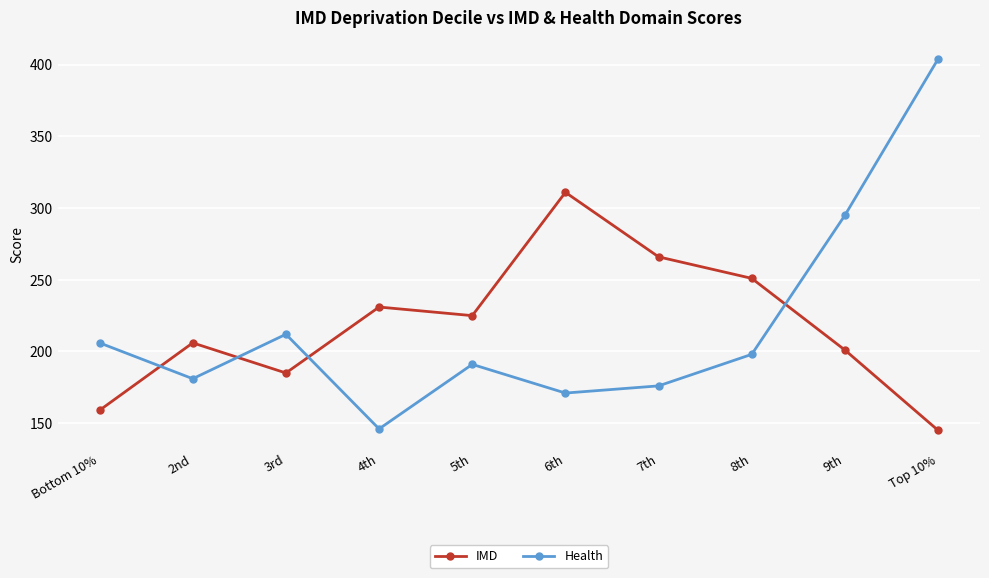

Reading right to left, extract all data points from this chart.

IMD: Top 10%=145	9th=201	8th=251	7th=266	6th=311	5th=225	4th=231	3rd=185	2nd=206	Bottom 10%=159
Health: Top 10%=404	9th=295	8th=198	7th=176	6th=171	5th=191	4th=146	3rd=212	2nd=181	Bottom 10%=206